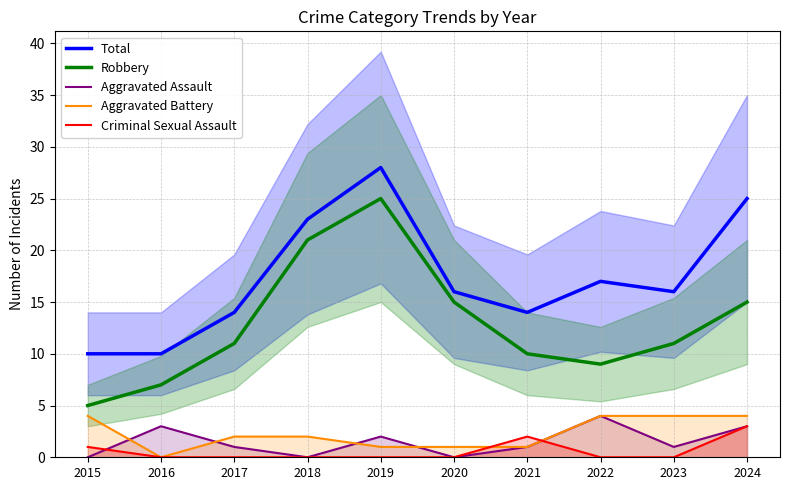

Where is the first local minimum for Total?

2021